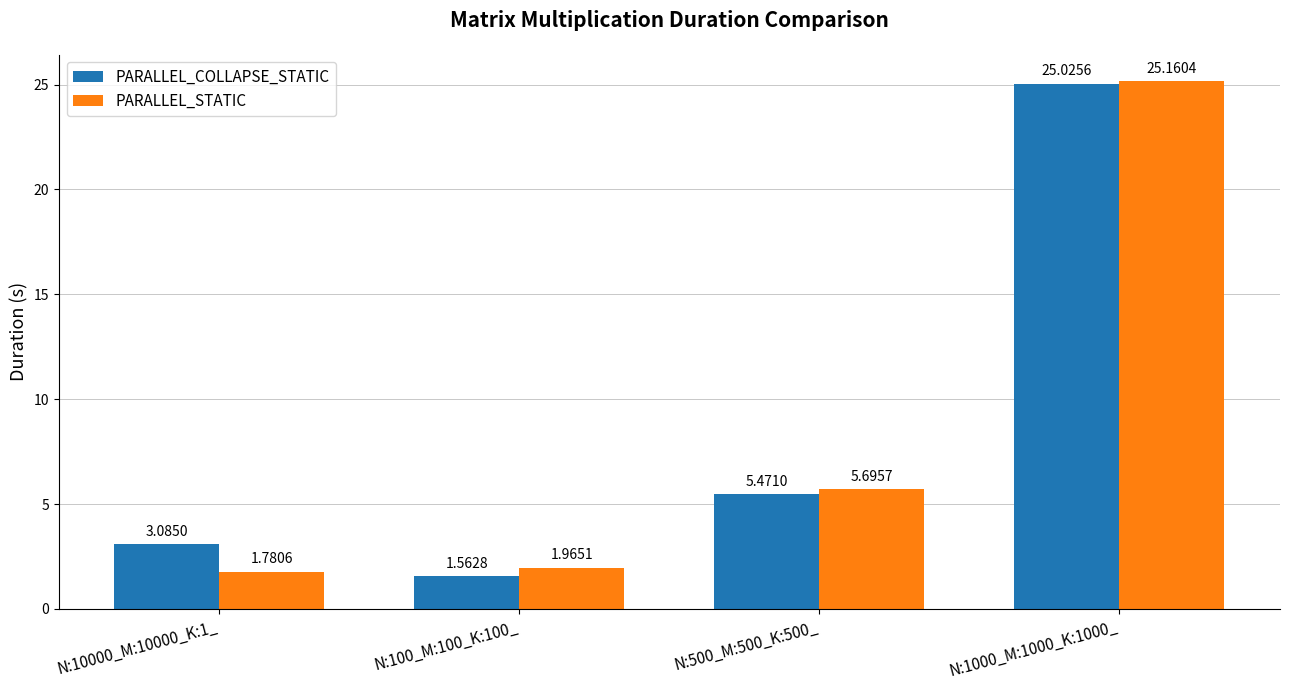

How many bars are there in total?

8